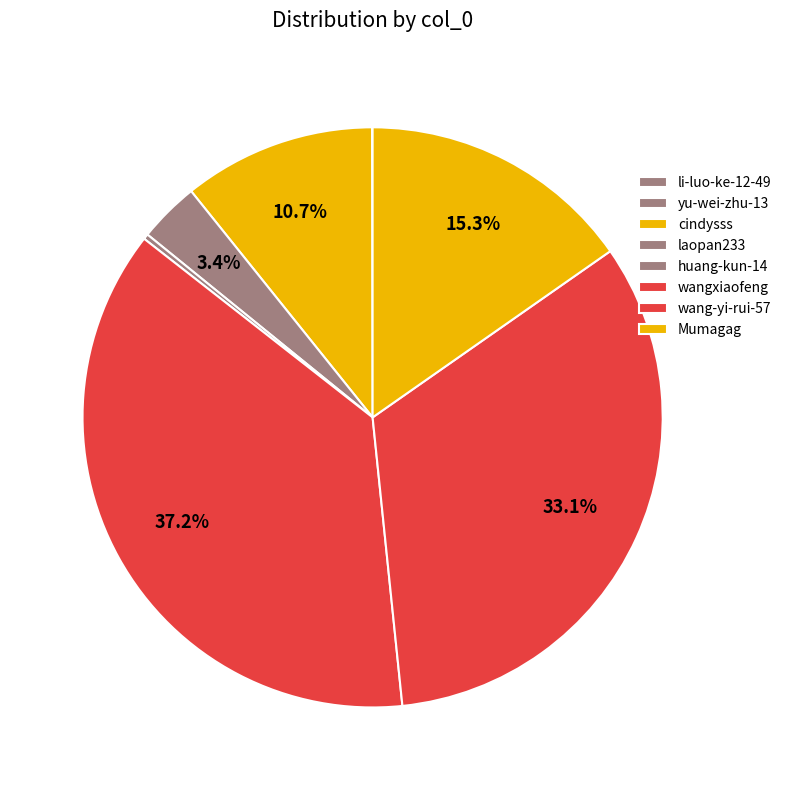

To the nearest percent, what percentage of the pie is Mumagag?

15%